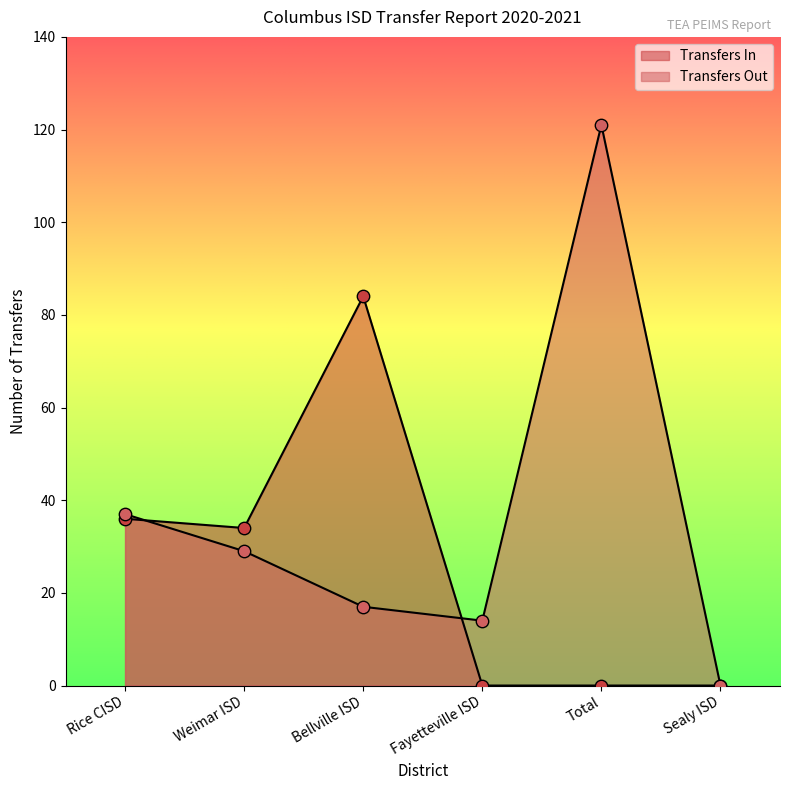

At how many categories does at least one series exceed 89?

1